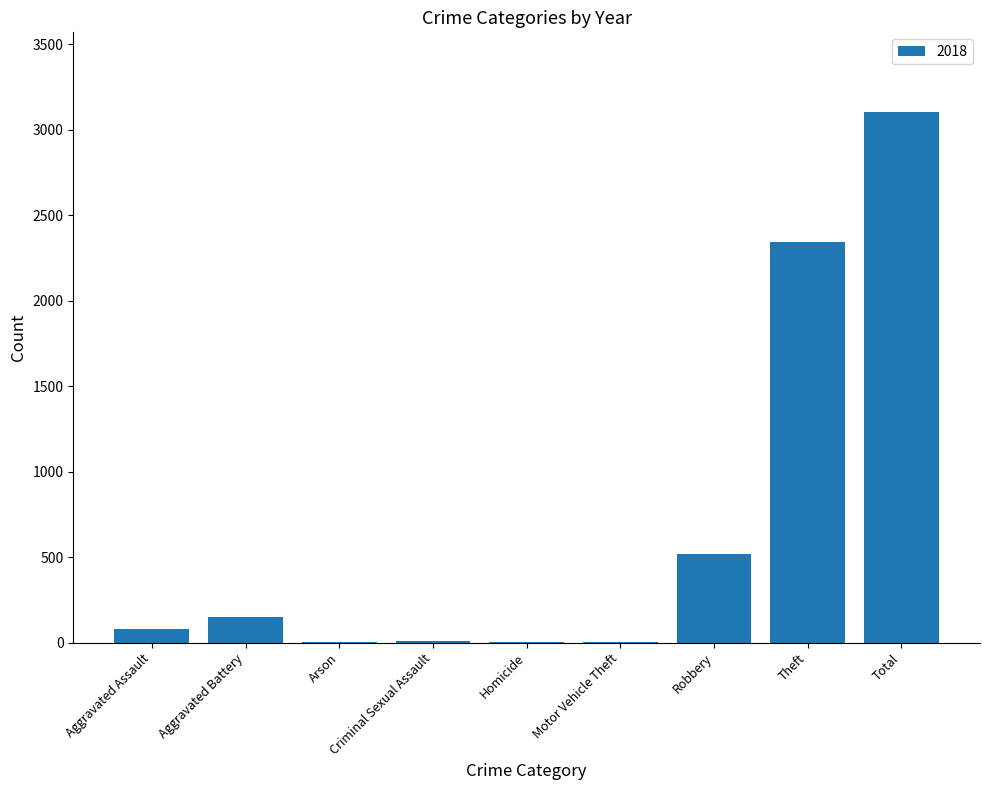

Are the bars horizontal?

No